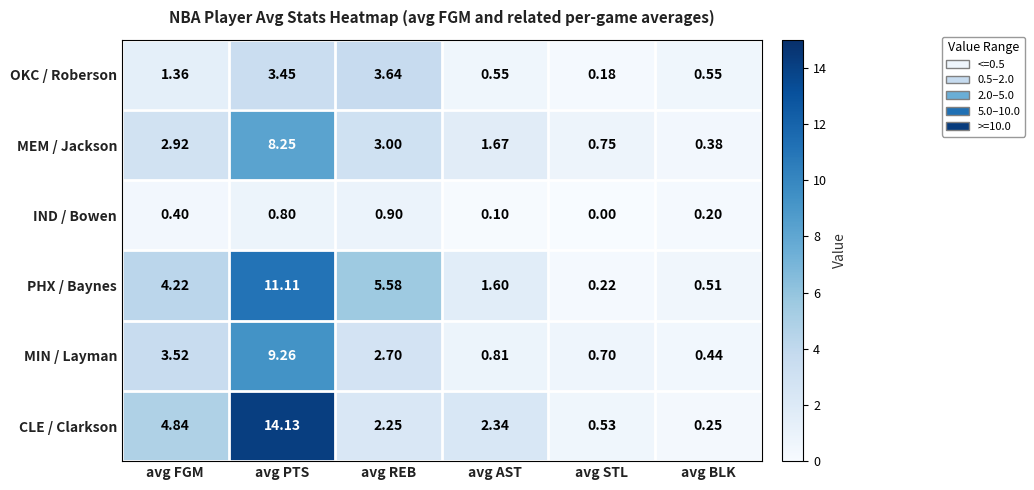

Where is MIN / Layman nearest to the value 4?

avg FGM